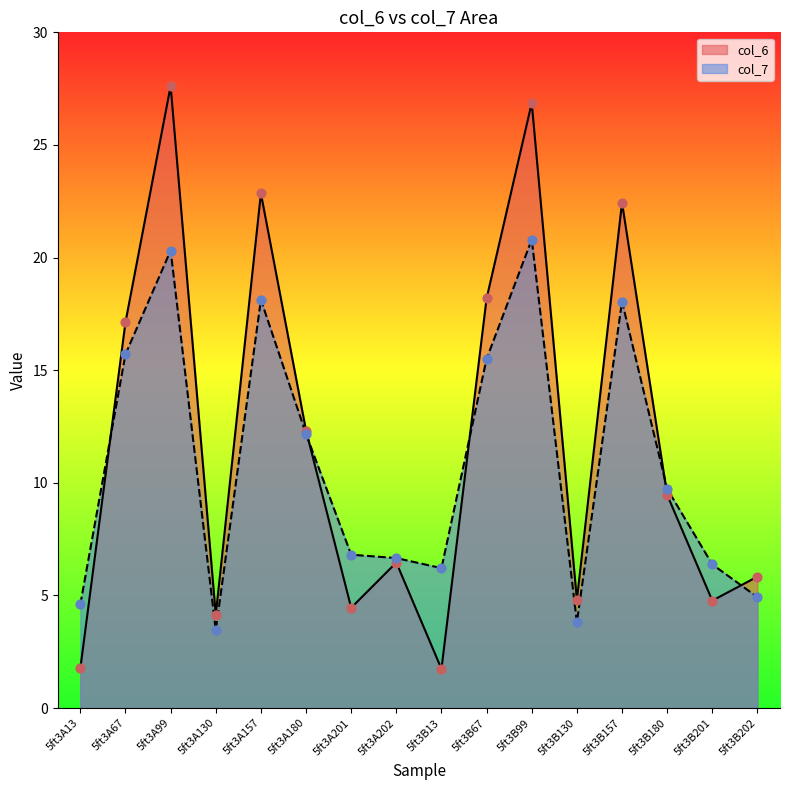

Which series contains the highest Y value?

col_6